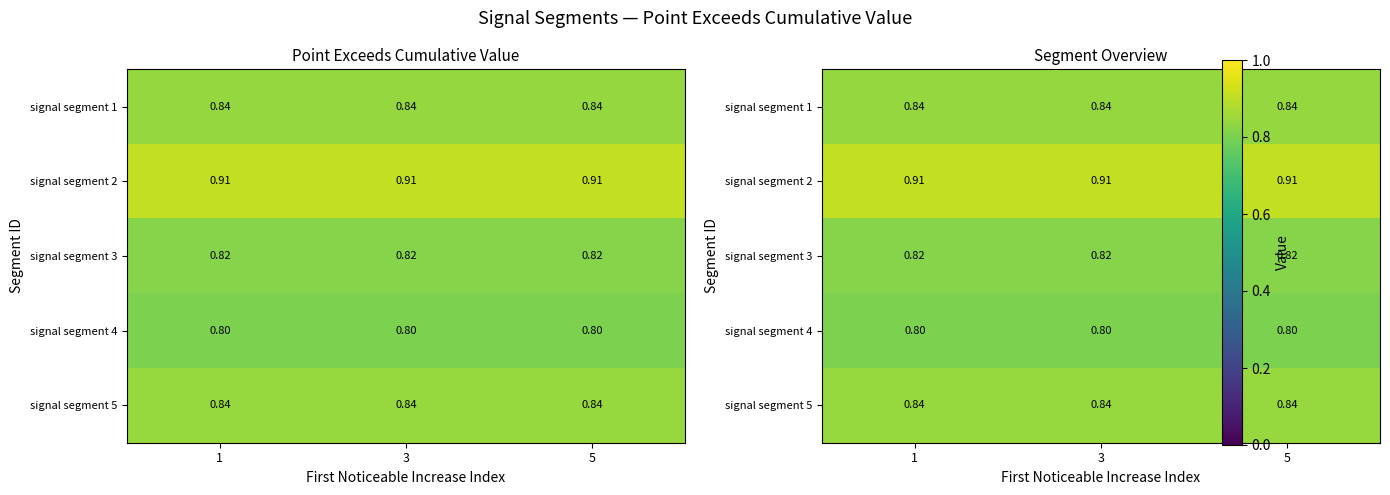

At which category is the sum across all series the highest?

1